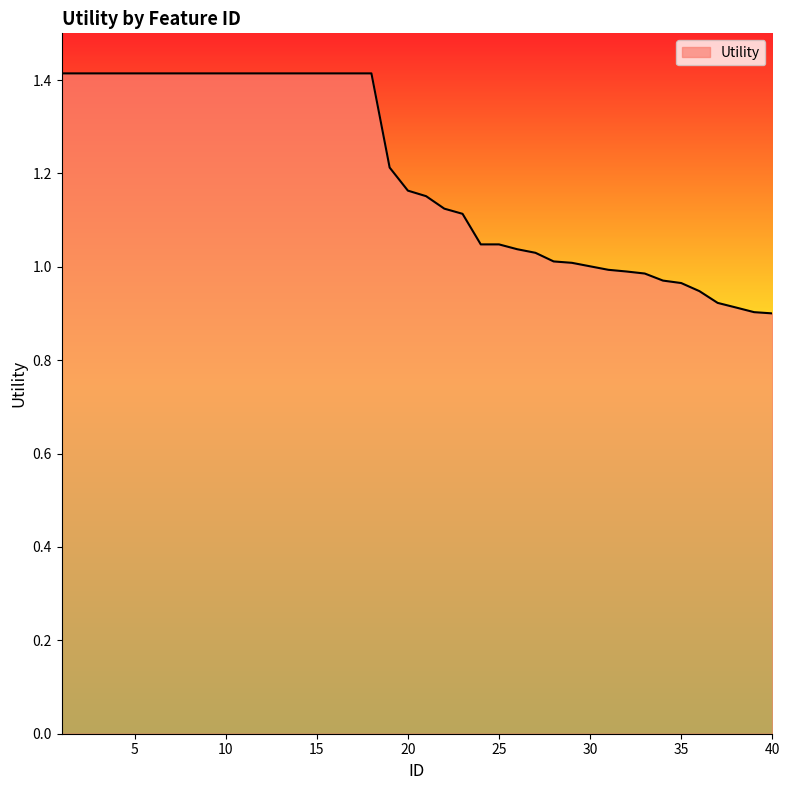

What is the difference between the maximum and minimum values?

0.5